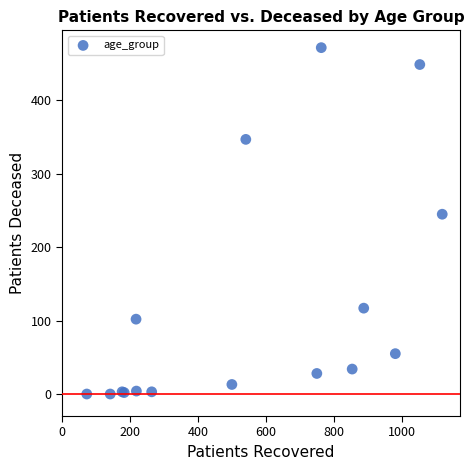

What Y value in the scatter plot is closest to 236?

245